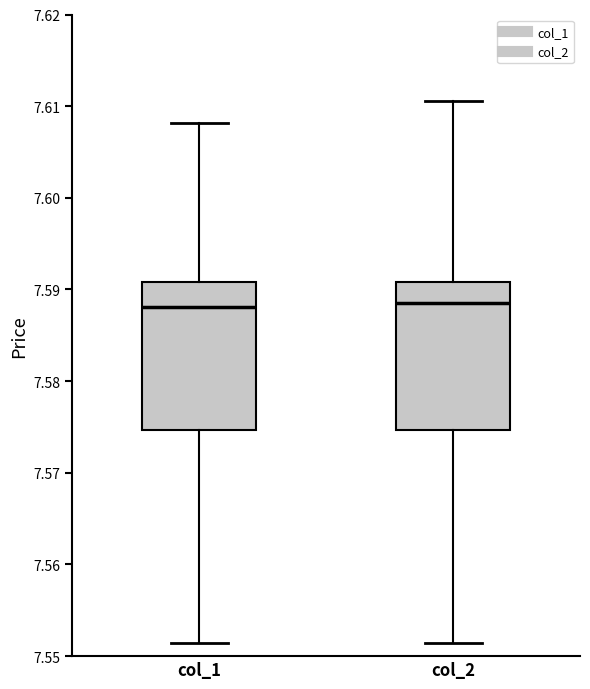

Reading left to right, transcribe this box plot: for each box, give where its median line is, the range the box spans, and where its two whiskers end, as read against the y-axis. The values are not printed on the chart, so give them approximately, as read against the axis.

col_1: median 7.588, box 7.575 to 7.591, whiskers 7.551 to 7.608
col_2: median 7.589, box 7.575 to 7.591, whiskers 7.551 to 7.611